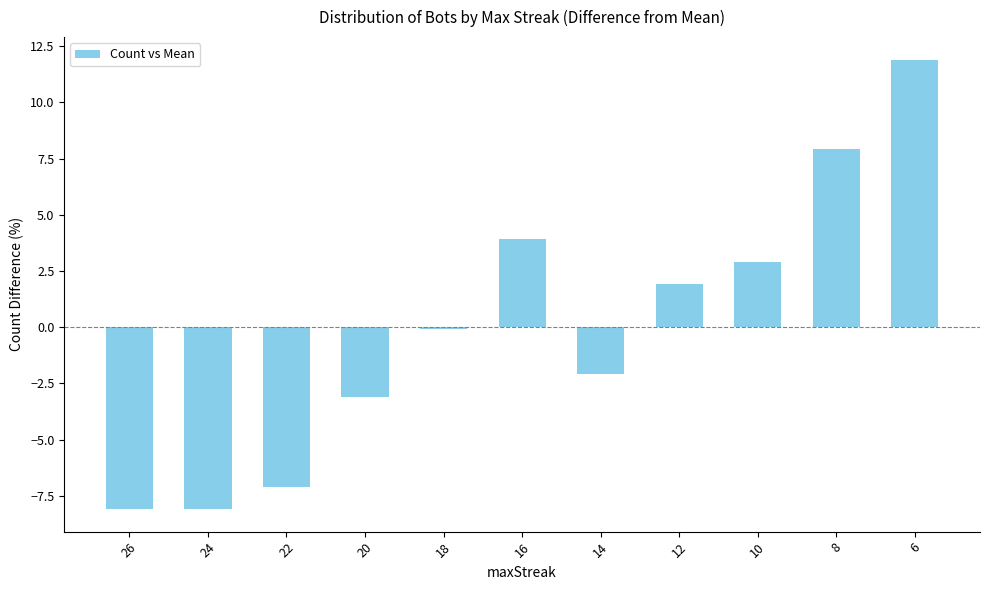

How many series are shown in this chart?

1